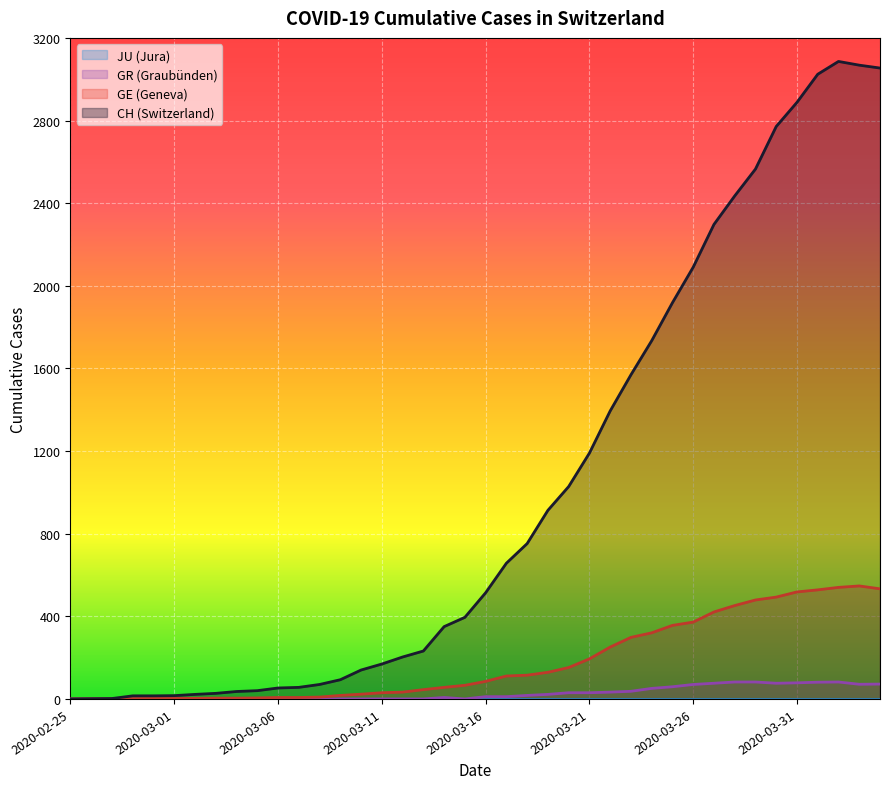

Does the chart display data point markers on the line(s)?

No